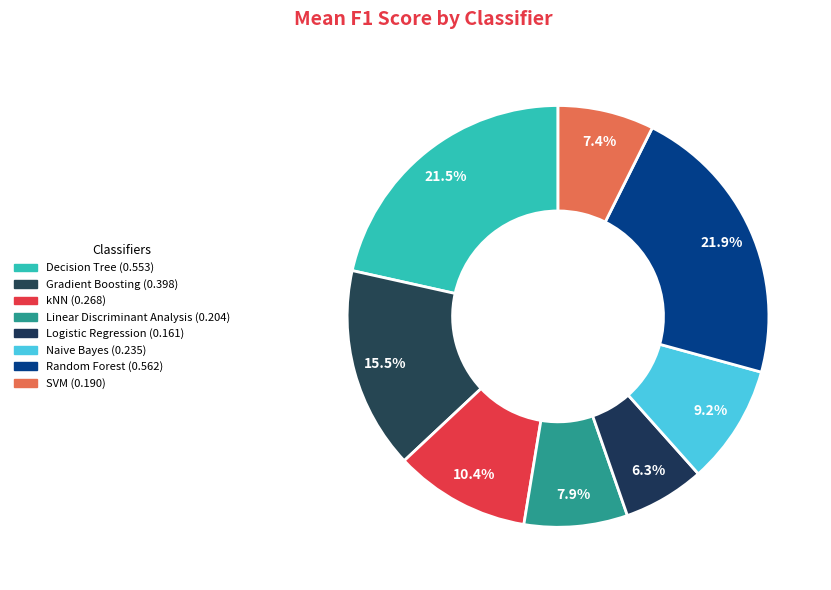

Is it true that Logistic Regression is 6% of the pie?

True